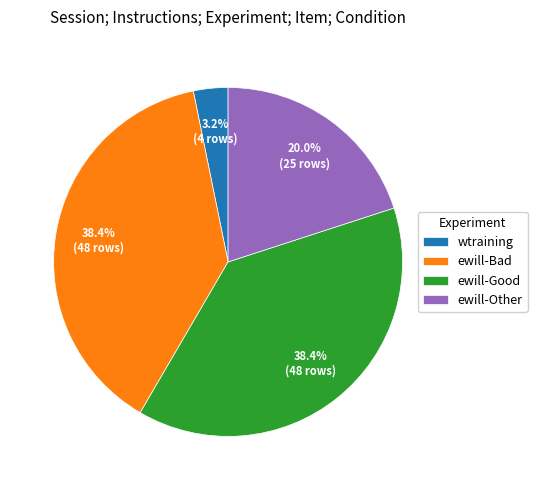

Does ewill-Bad represent more than half of the total?

No